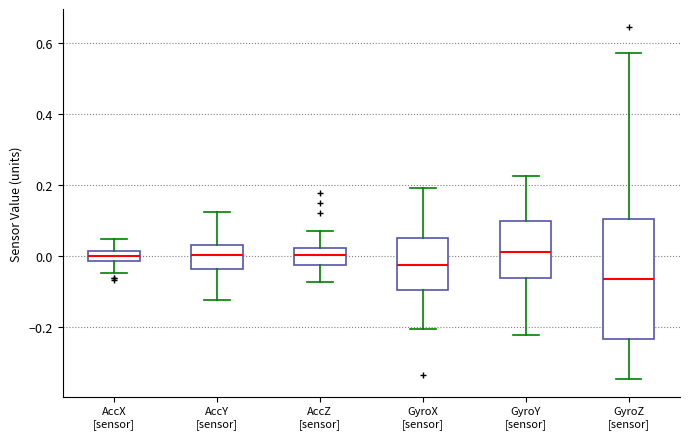

Where does the upper whisker of the box for AccZ [sensor] end on the y-axis? The values are not printed on the chart, so give them approximately, as read against the axis.

0.08